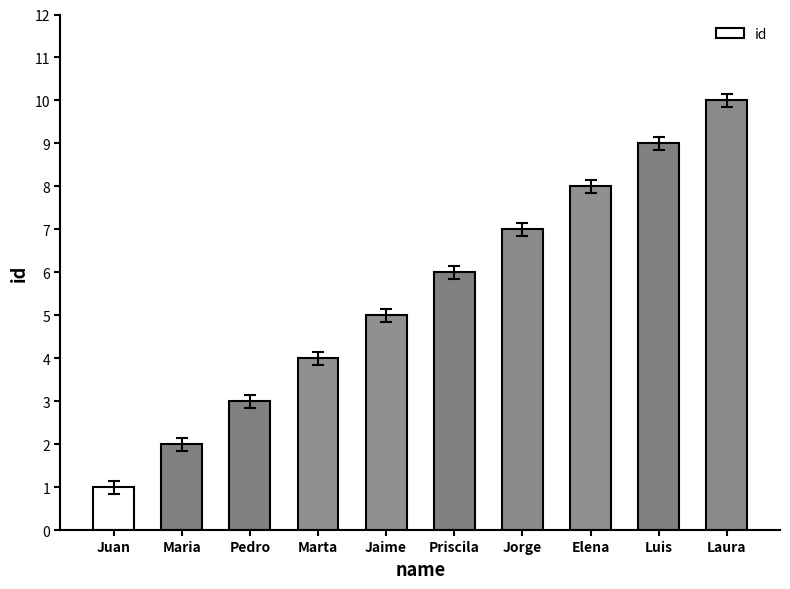

What is the label of the 8th bar from the right?

Pedro